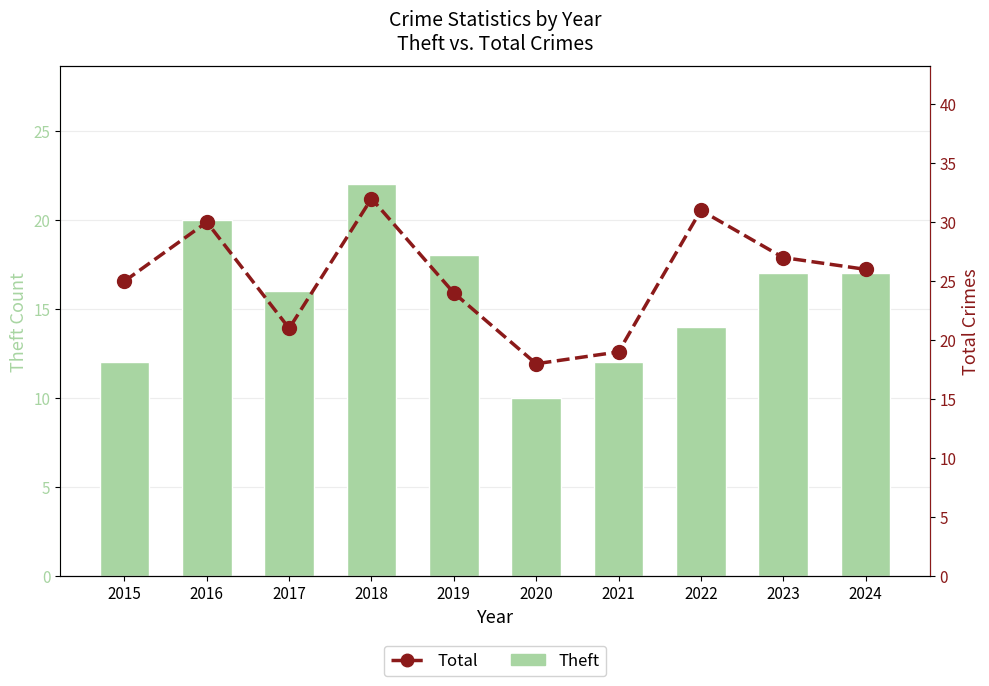

Is the value of Theft at 2021 greater than the value of Total at 2018?

No